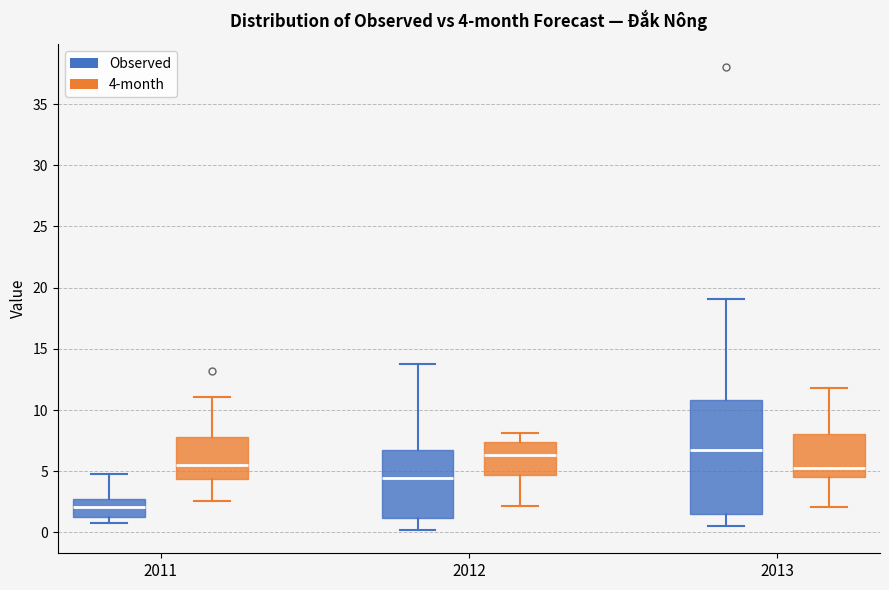

Which box is the tallest, from its lower edge to its upper edge?

2013 (Observed)